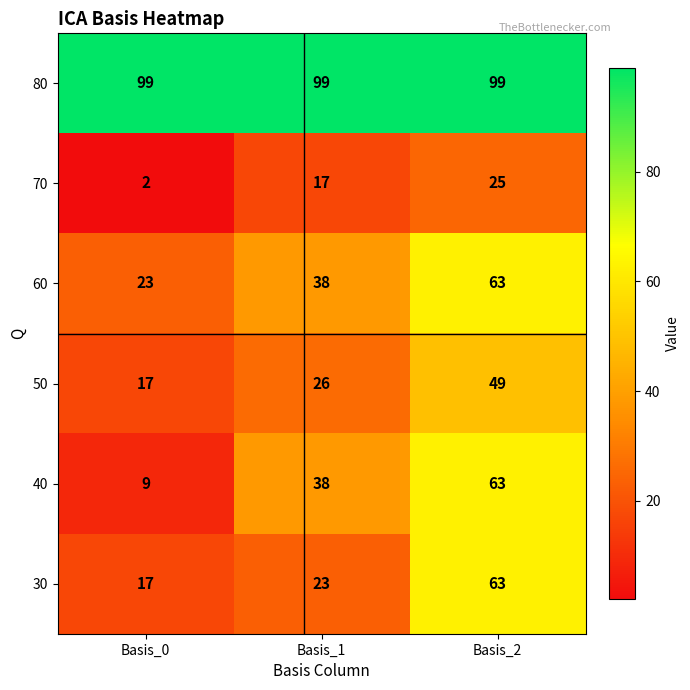

Count the 40 values in the range 9 to 63.

3